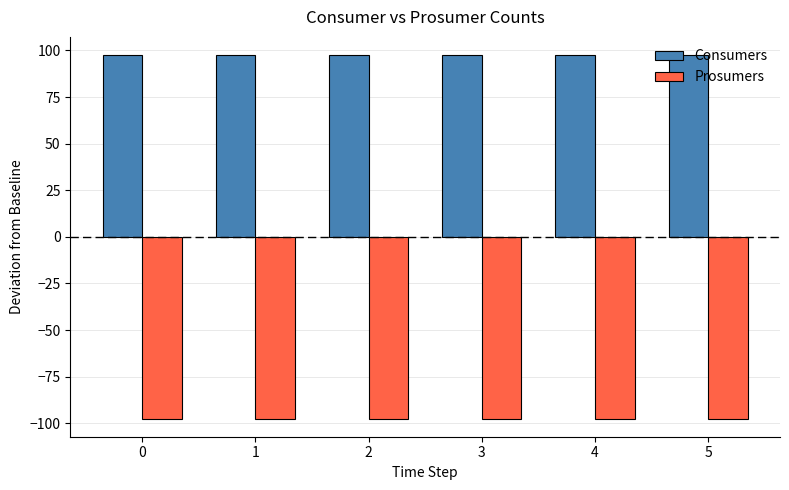

Reading right to left, what are all the values shown in this chart?

Consumers: 5=97.5	4=97.5	3=97.5	2=97.5	1=97.5	0=97.5
Prosumers: 5=-97.5	4=-97.5	3=-97.5	2=-97.5	1=-97.5	0=-97.5